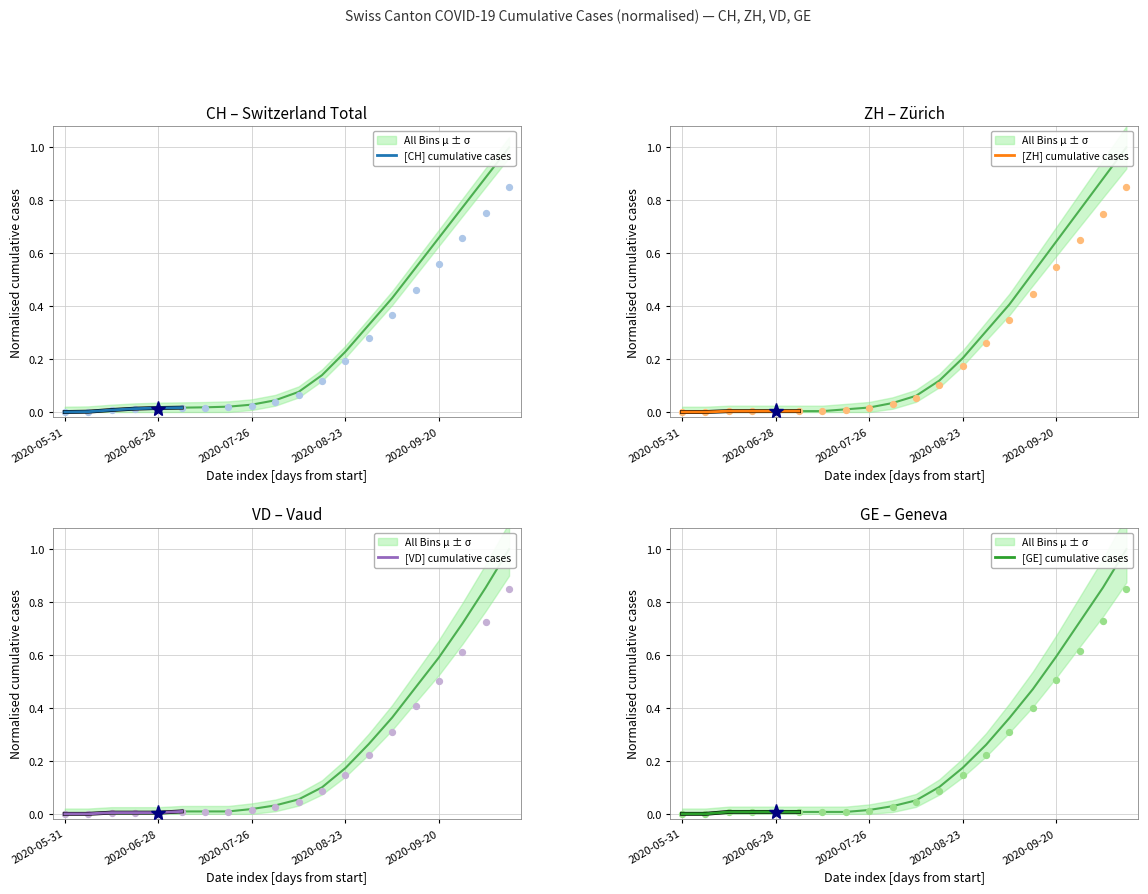

Which series contains the lowest Y value?

[CH] cumulative cases